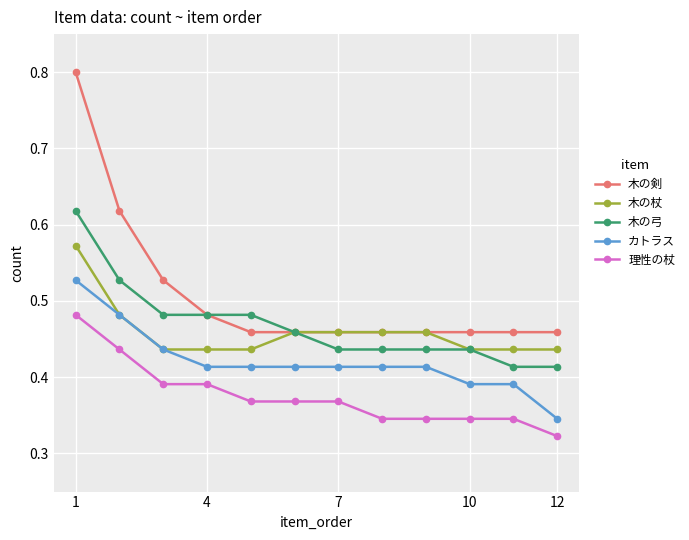

Which series has the largest range (max minus min)?

木の剣